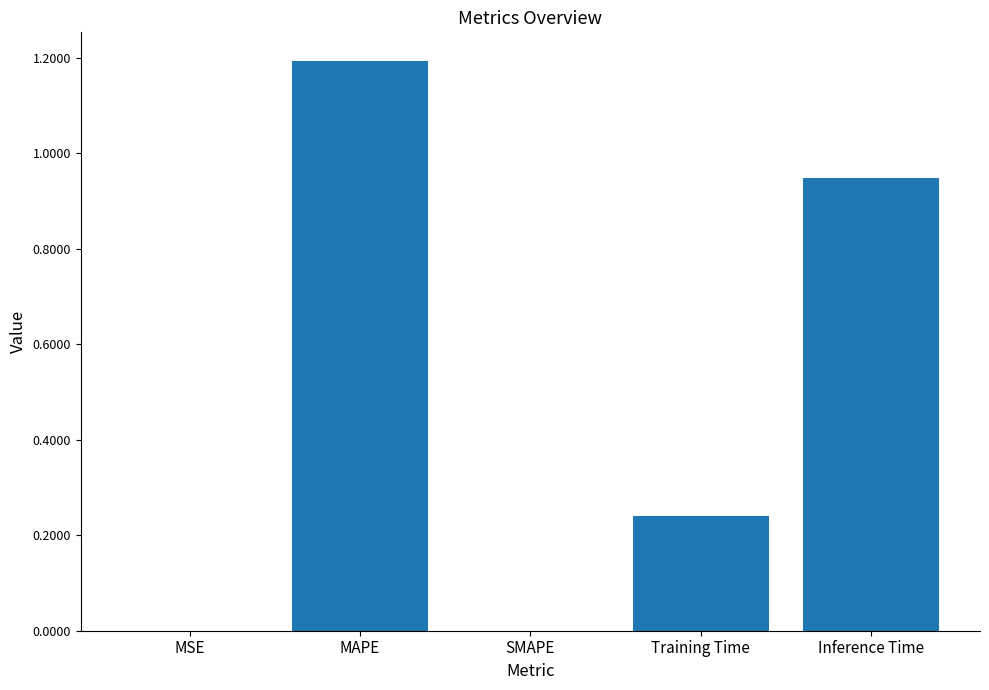

Which category has the highest value across all series?

MAPE